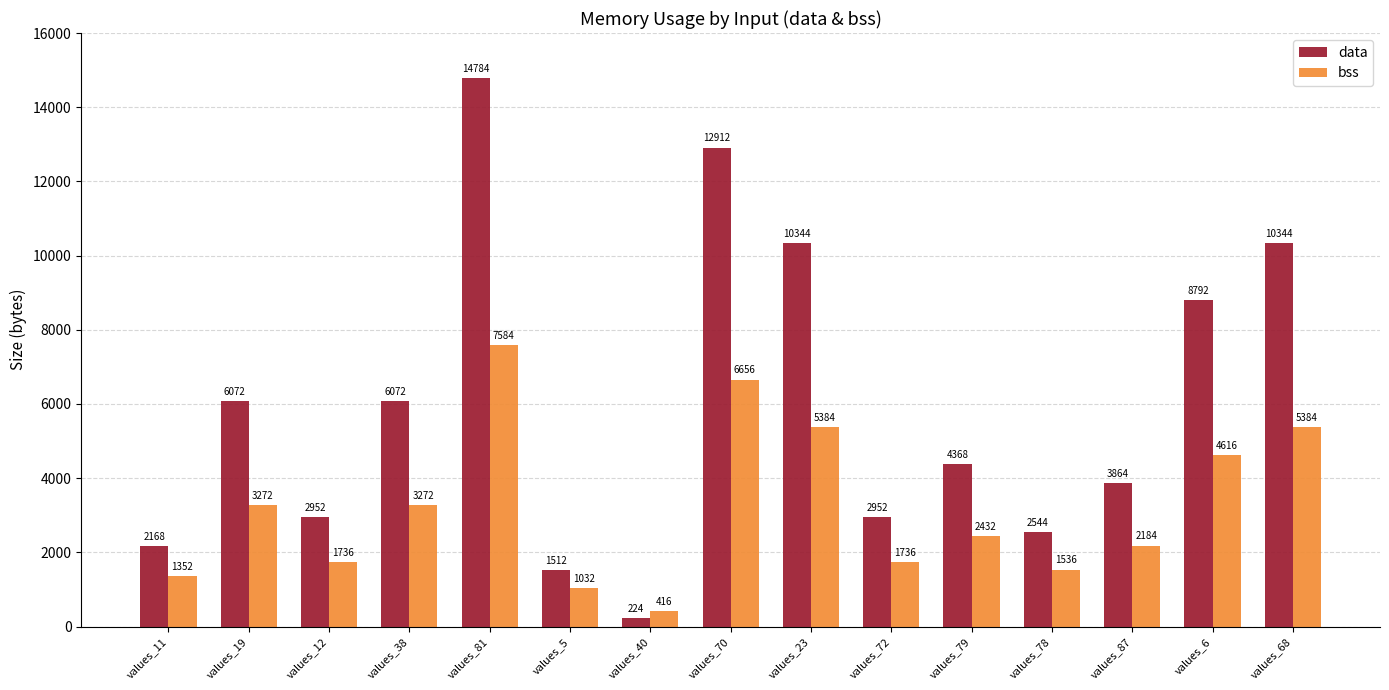

Where is bss nearest to the value 4000?

values_6